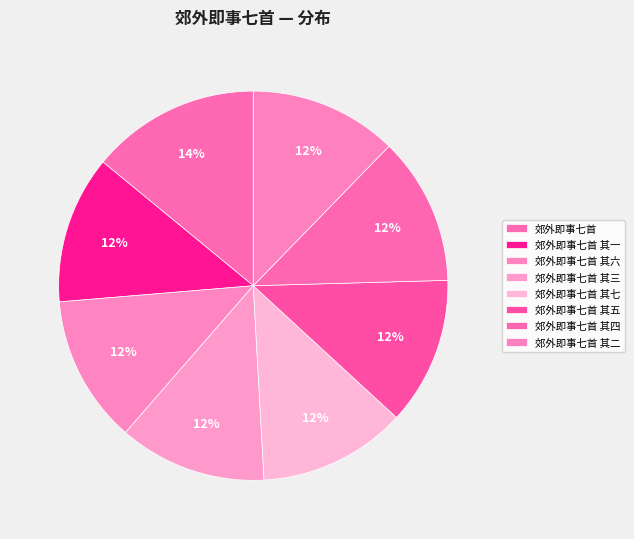

Combined, what portion of the pie is 郊外即事七首 其六 and 郊外即事七首 其四?

24.6%